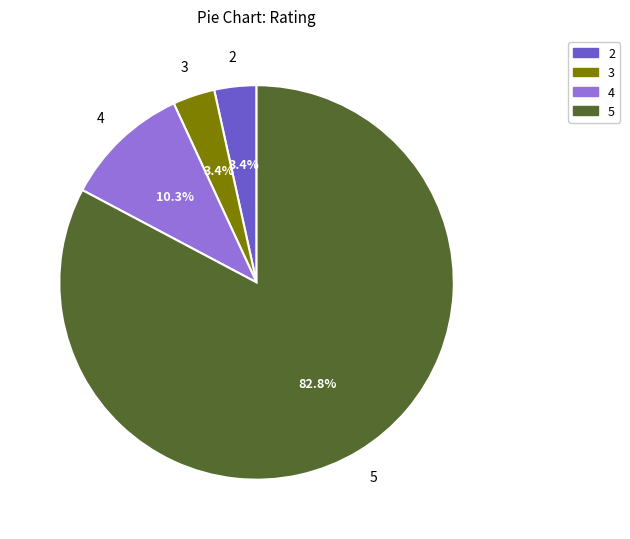

Which slice represents more than half of the pie?

5